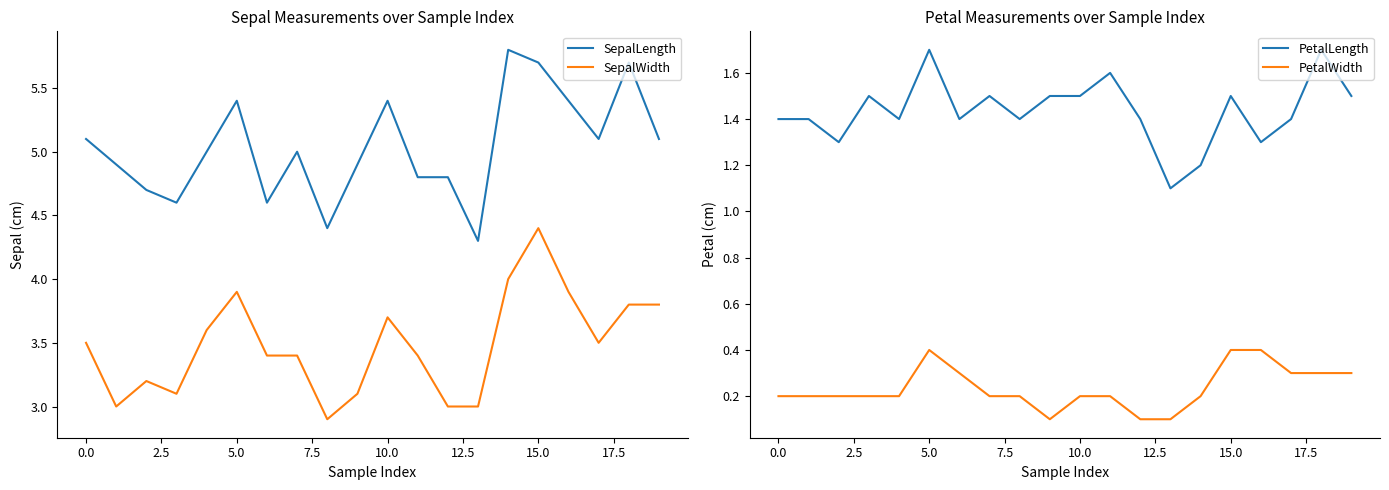

At how many categories does at least one series exceed 0?

20